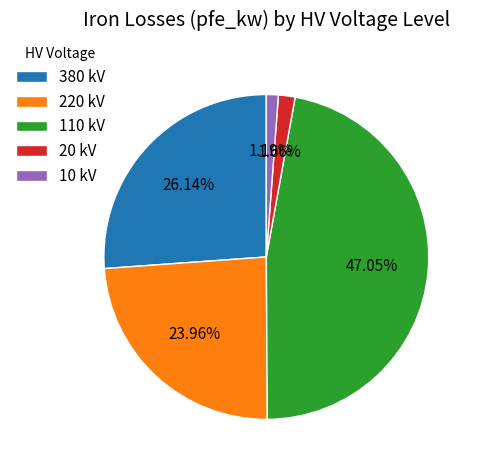

Is there any slice that represents more than half of the pie?

No